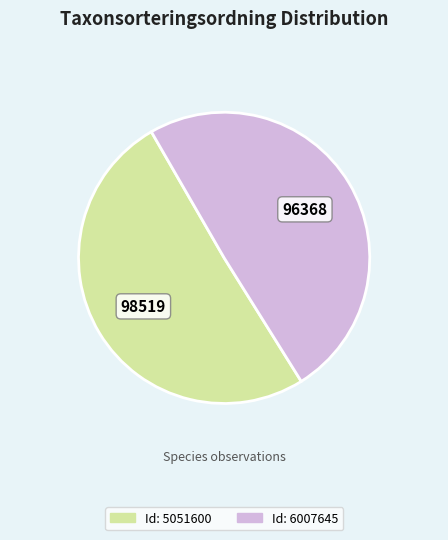

Does any single category account for the majority?

Yes